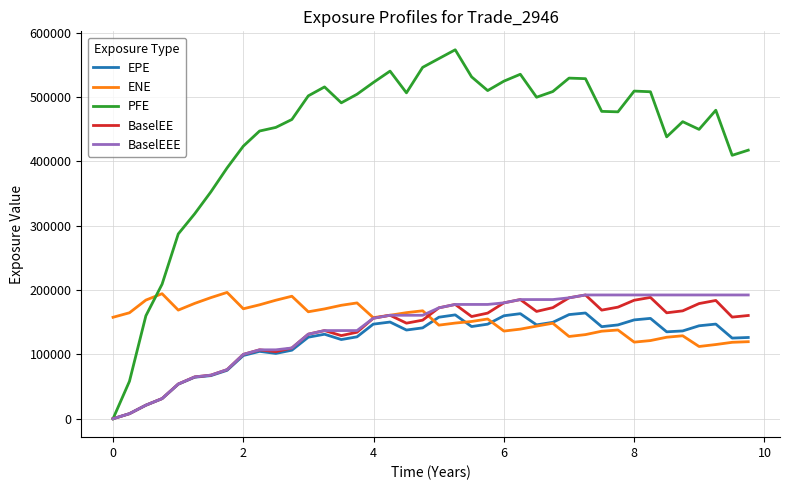

What is the greatest value displayed?

573470.0